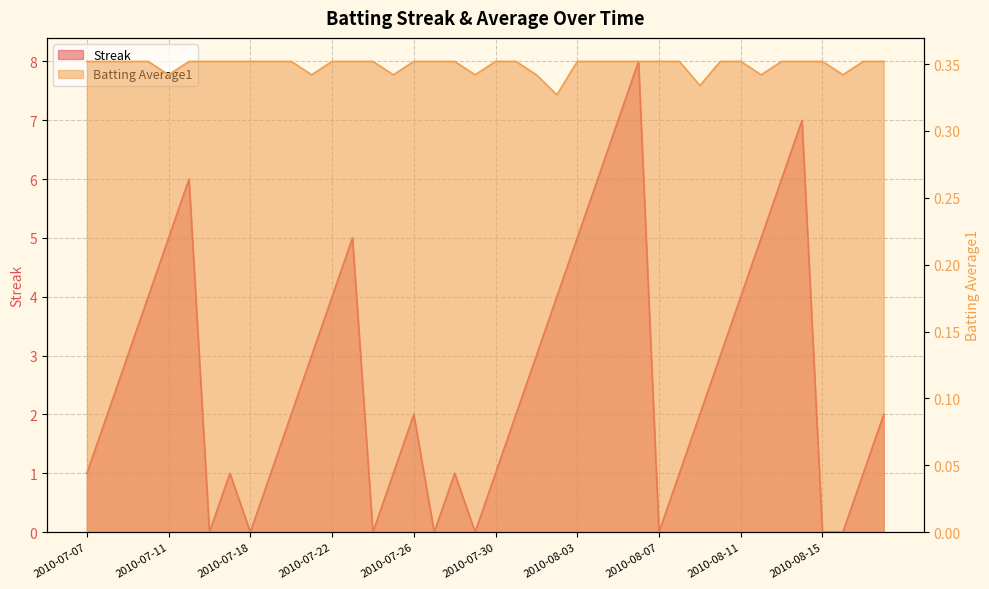

How many times do Streak and Batting Average1 cross each other?

14